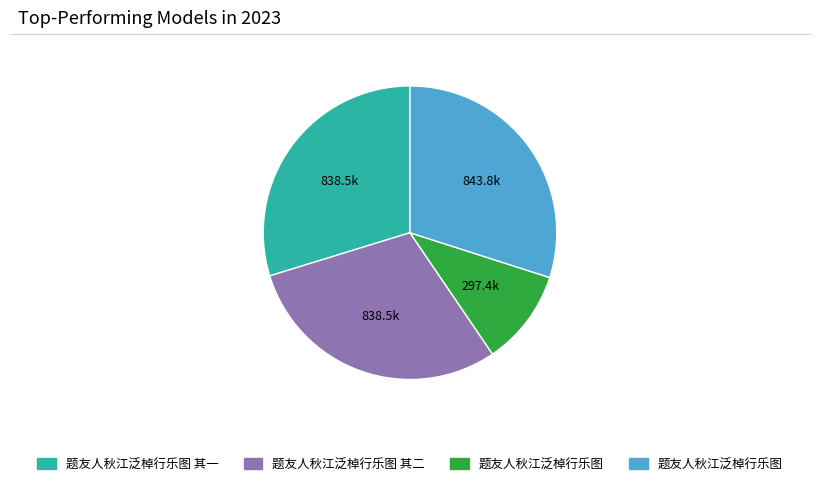

How many segments does this pie chart have?

4